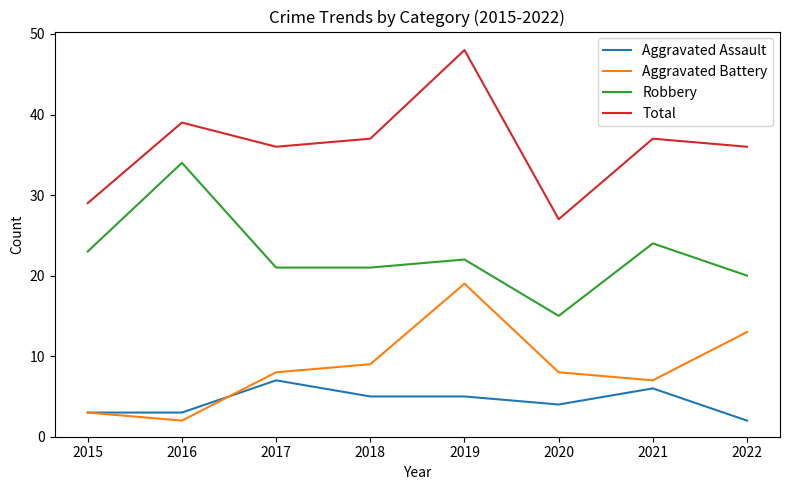

True or false: Aggravated Assault and Robbery cross at least once.

False